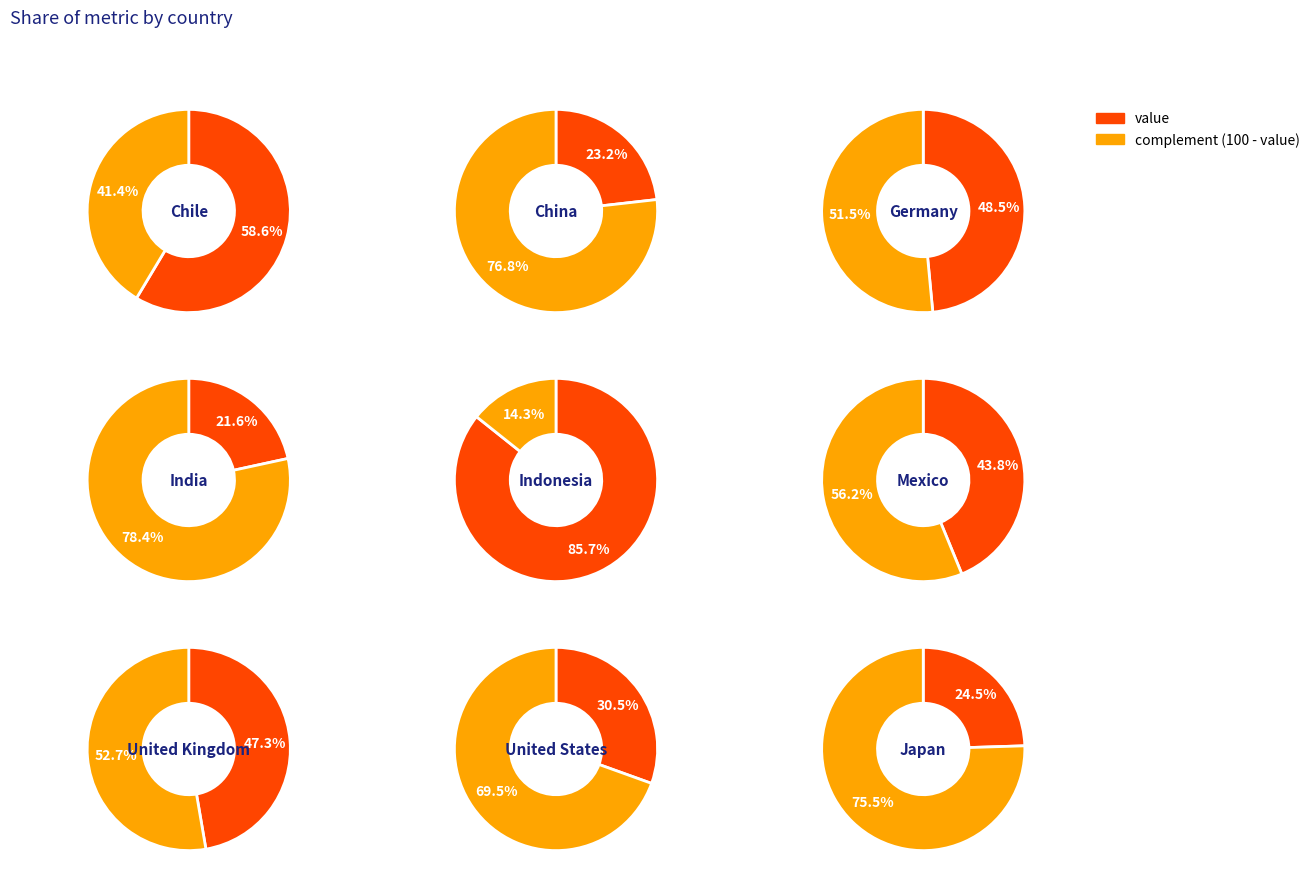

Is the sum of Chile and Germany greater than half?

No